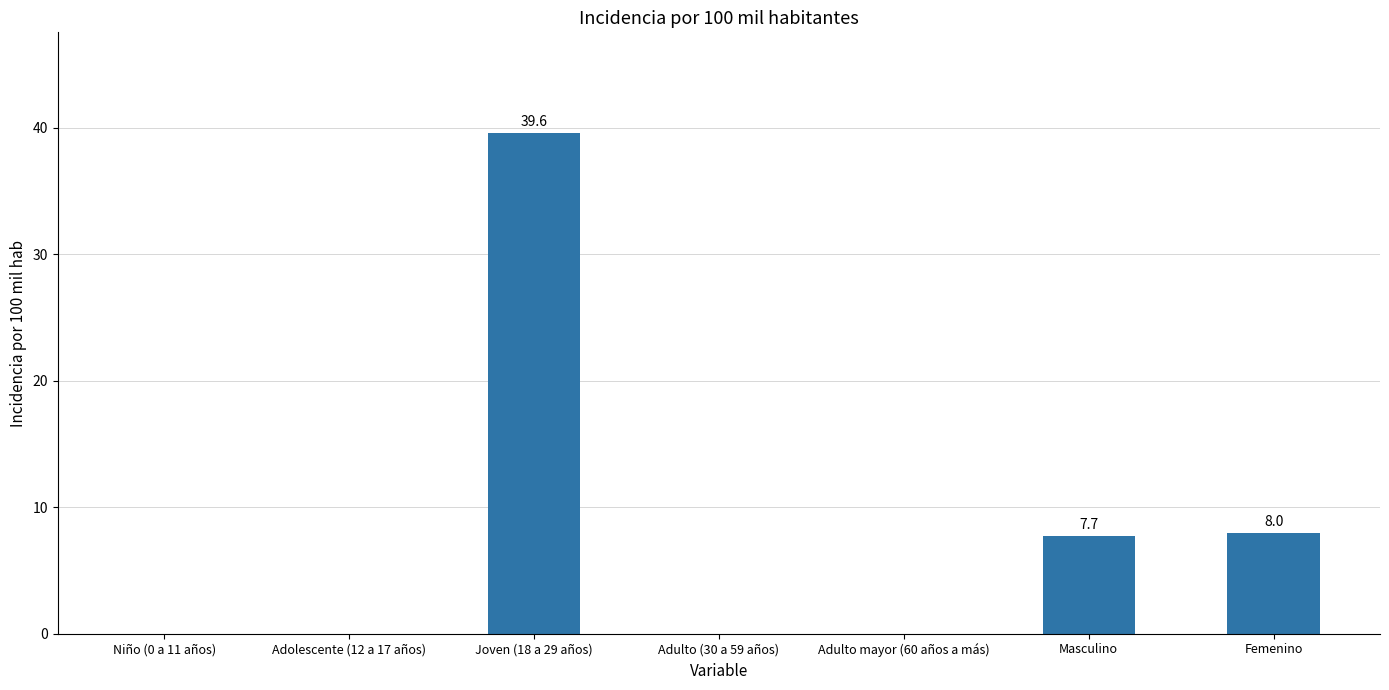

Read the value at Femenino.

8.0